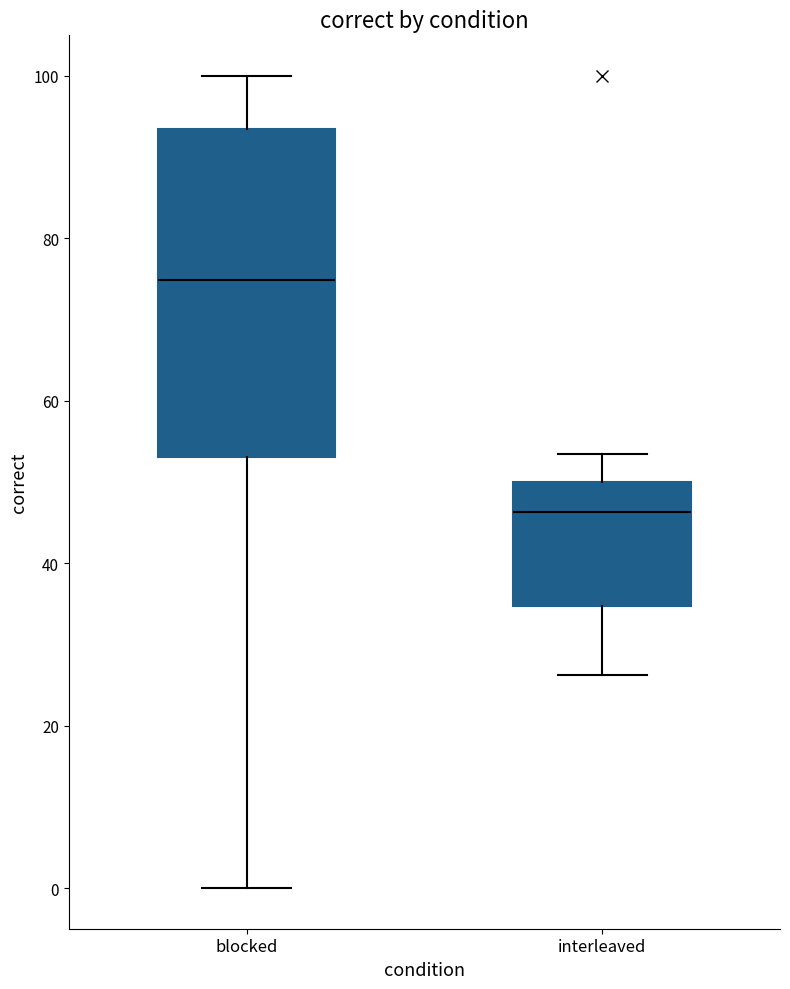

Comparing the boxes themselves (not the whiskers), which one is the tallest?

blocked